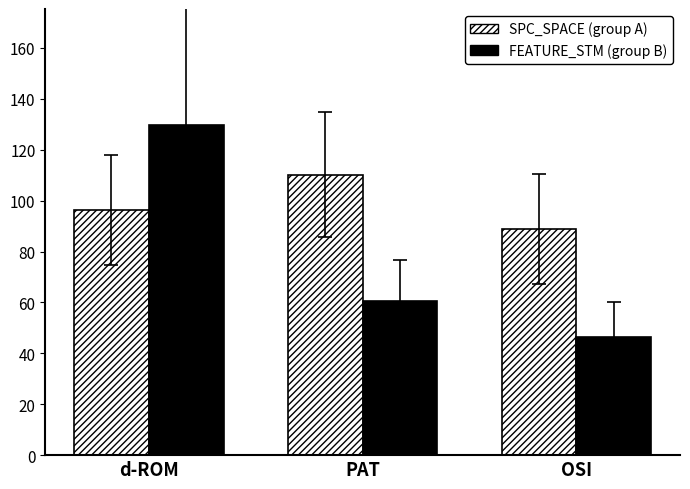

Is the value of SPC_SPACE (group A) at d-ROM greater than the value of FEATURE_STM (group B) at PAT?

Yes